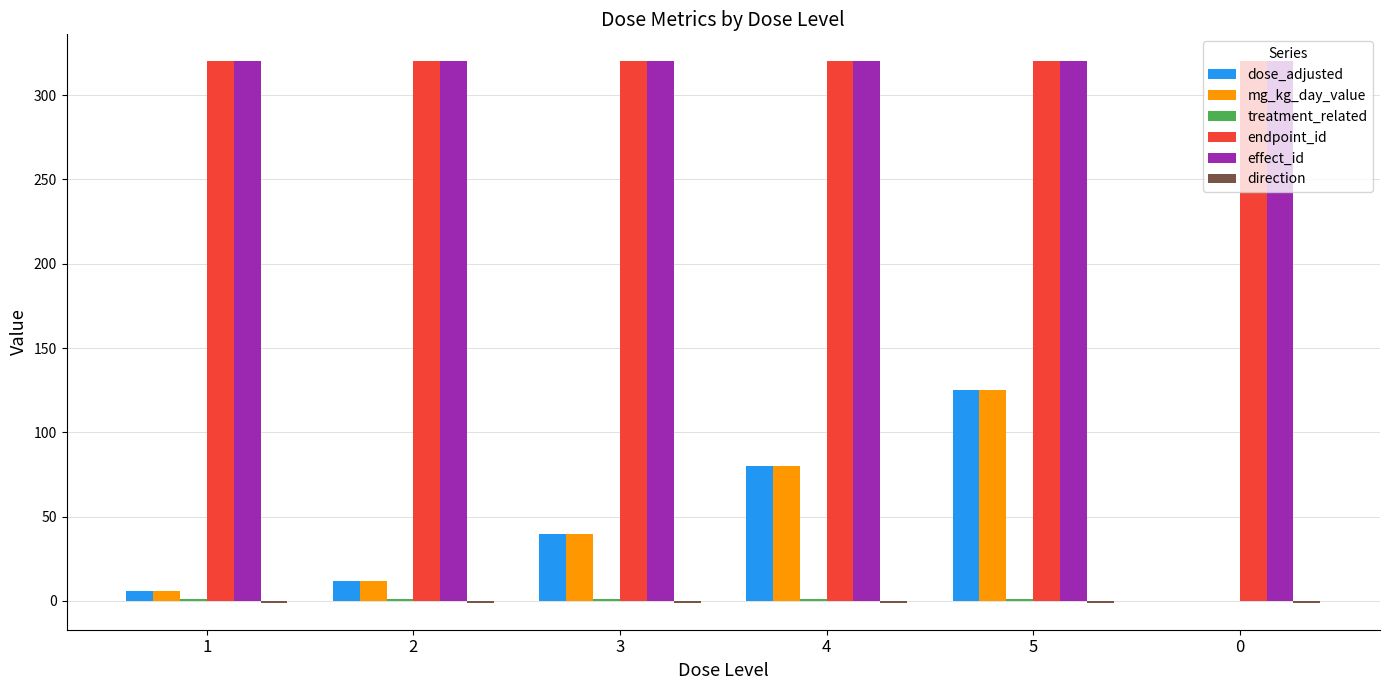

What is the maximum value shown in the chart?

320